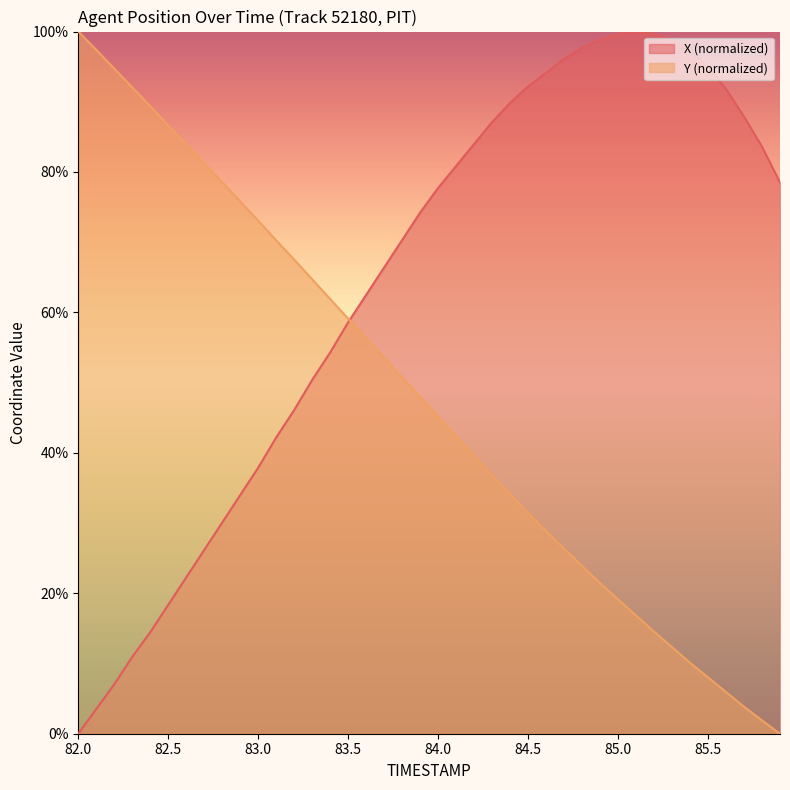

How many lines are shown in the chart?

2